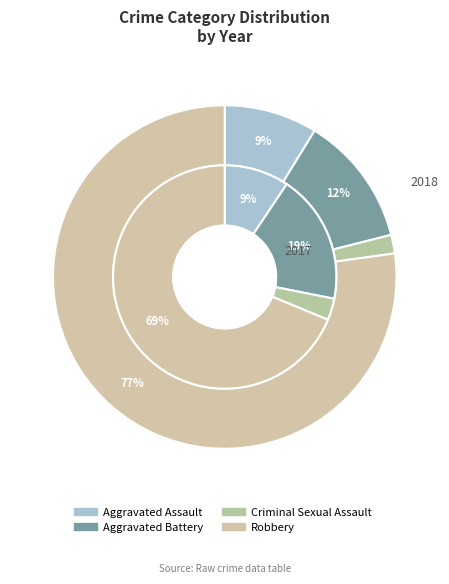

How many segments does this pie chart have?

4